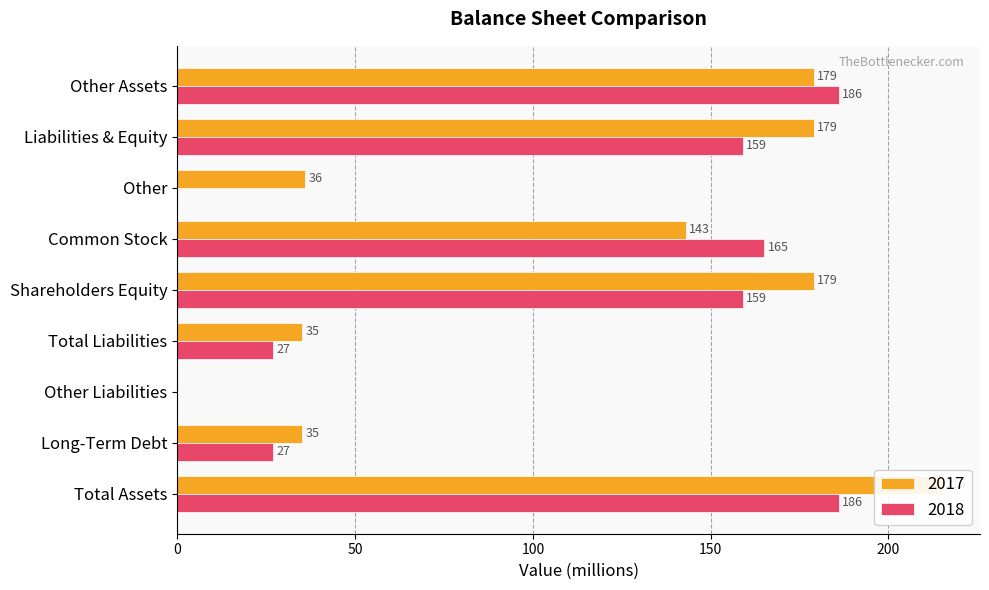

Which series has the largest total across all categories?

2017